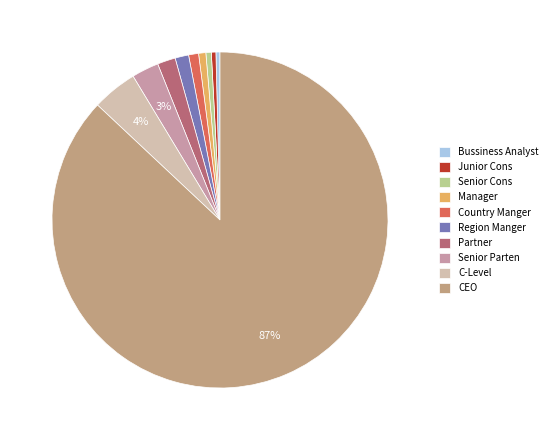

How many slices are in this pie chart?

10